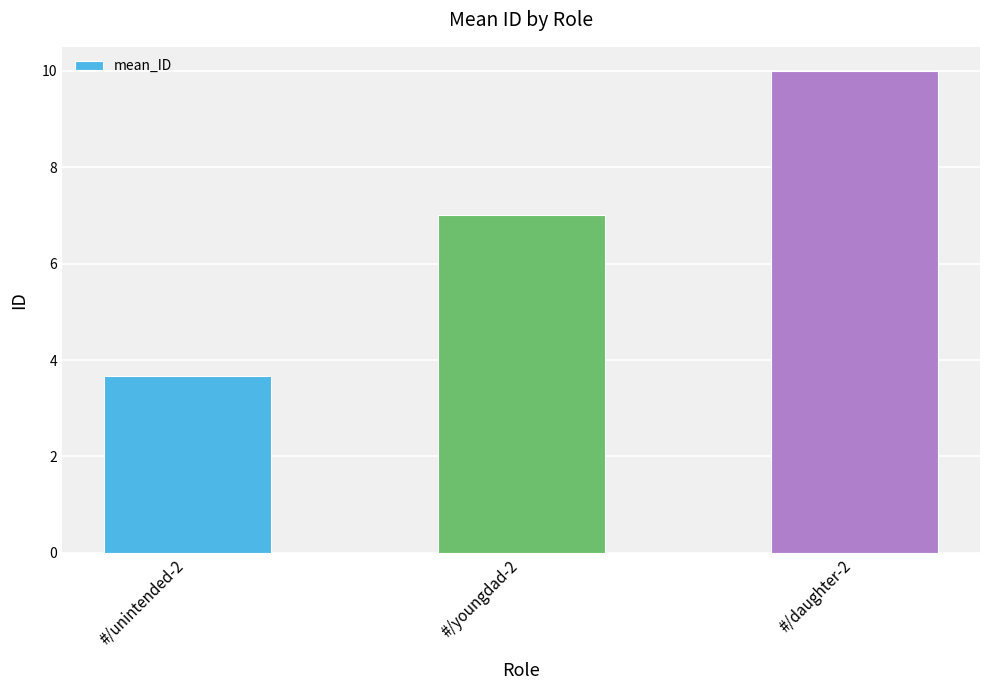

What value does the data have at #/youngdad-2?

7.0